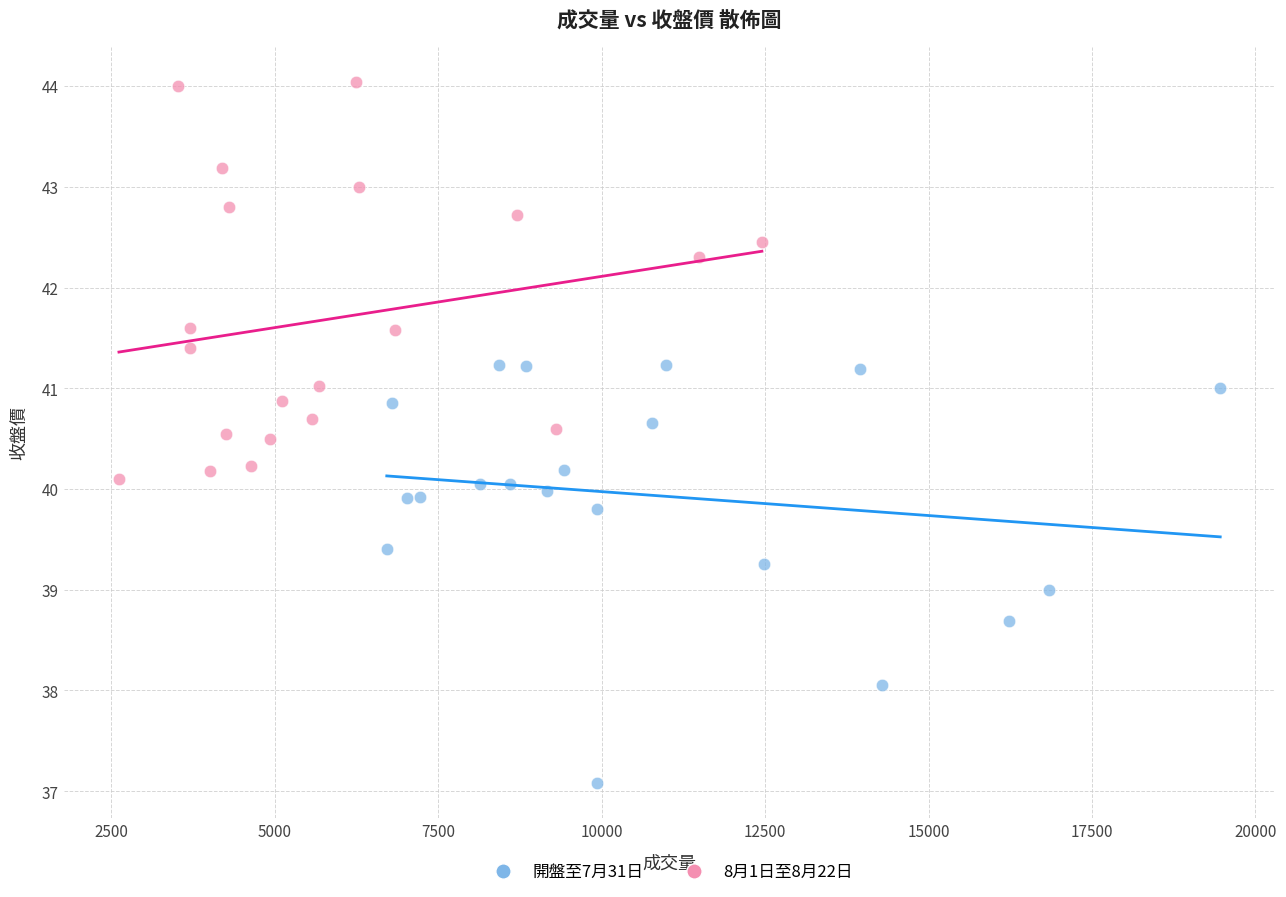

Which series contains the lowest Y value?

開盤至7月31日